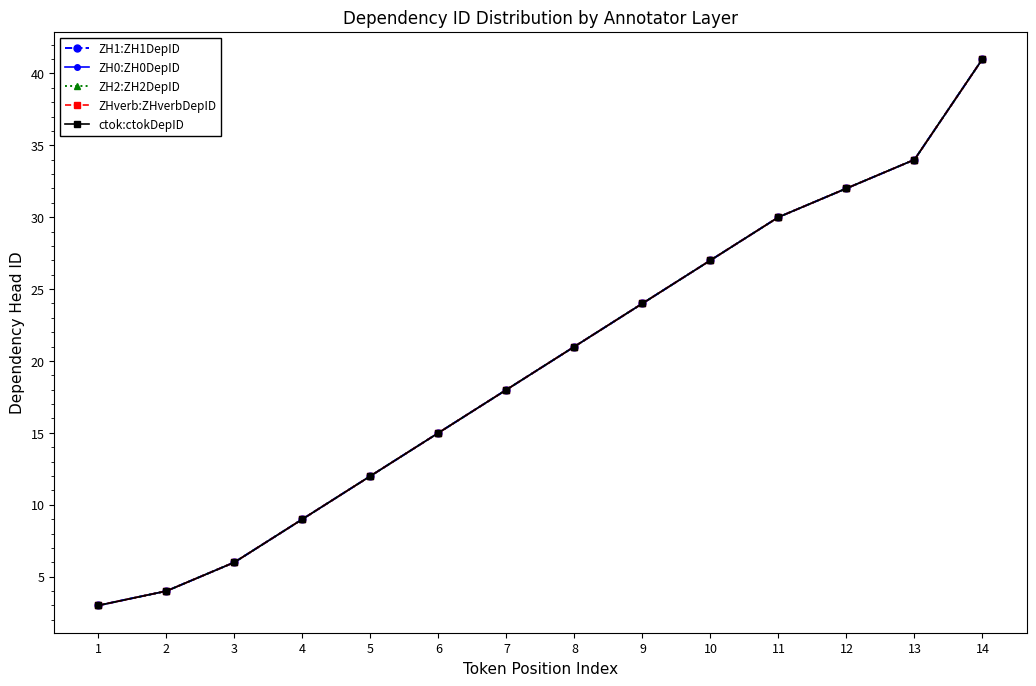

Is this an area chart (filled region under the line)?

No